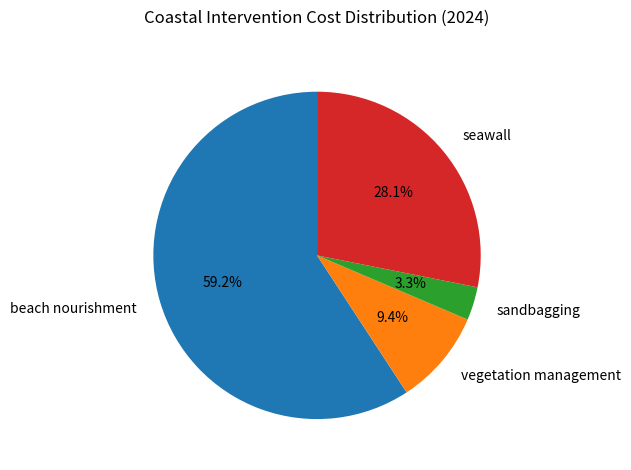

Is it true that beach nourishment is 59% of the pie?

True